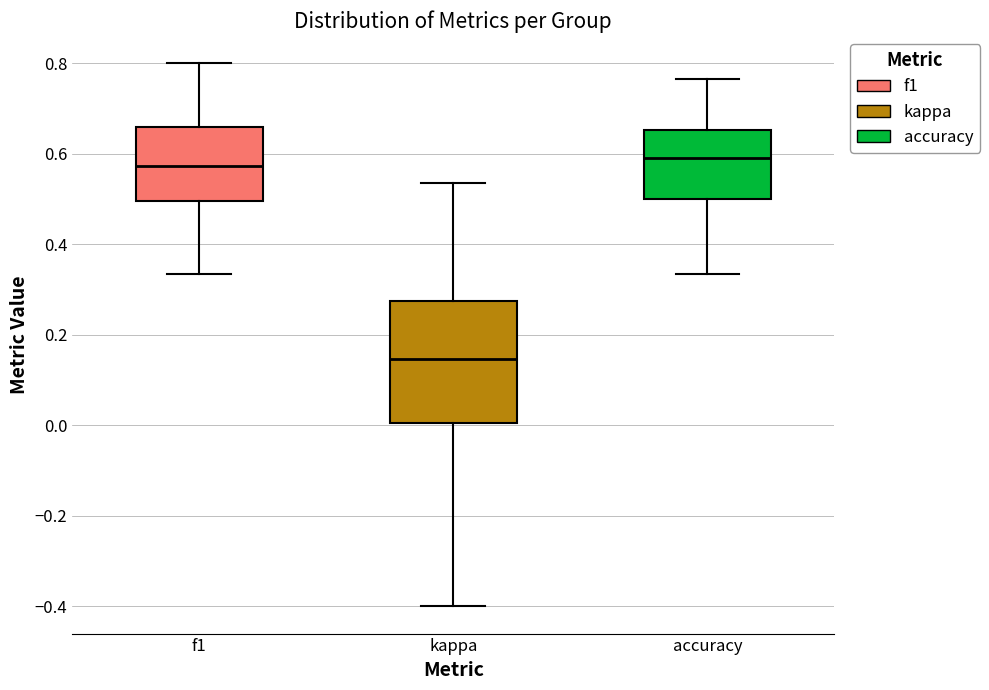

Reading left to right, read every box against the y-axis: the position of its median line, the range the box covers, and the ends of its whiskers. The values are not printed on the chart, so give them approximately, as read against the axis.

f1: median 0.58, box 0.50 to 0.66, whiskers 0.34 to 0.80
kappa: median 0.14, box 0.00 to 0.28, whiskers -0.40 to 0.54
accuracy: median 0.60, box 0.50 to 0.66, whiskers 0.34 to 0.76